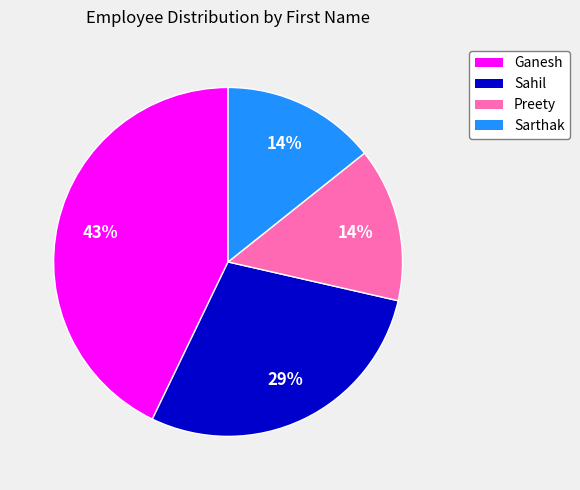

How many segments does this pie chart have?

4